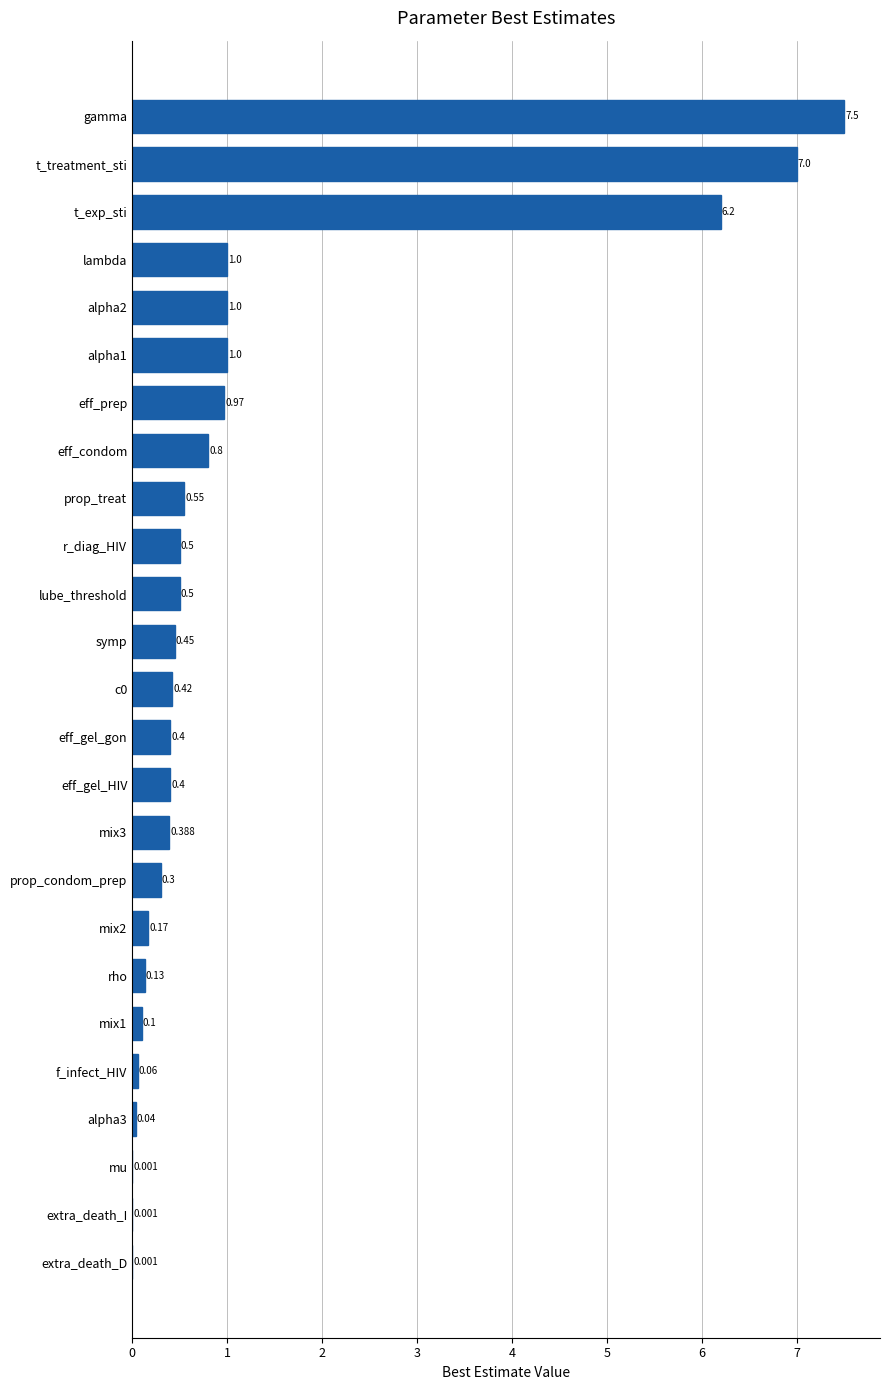

At which category does the chart reach its peak across all series?

gamma